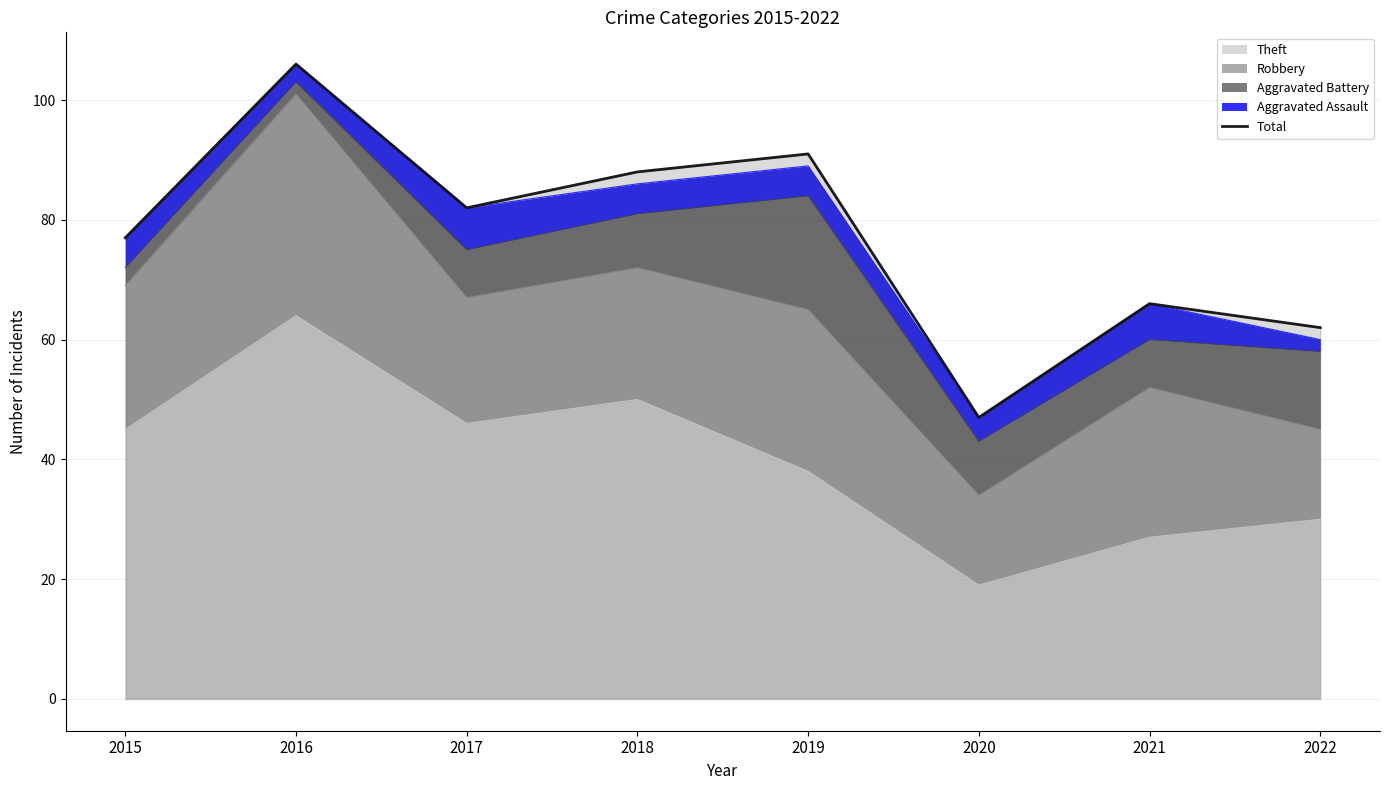

Reading left to right, what are all the values shown in this chart?

77	106	82	88	91	47	66	62